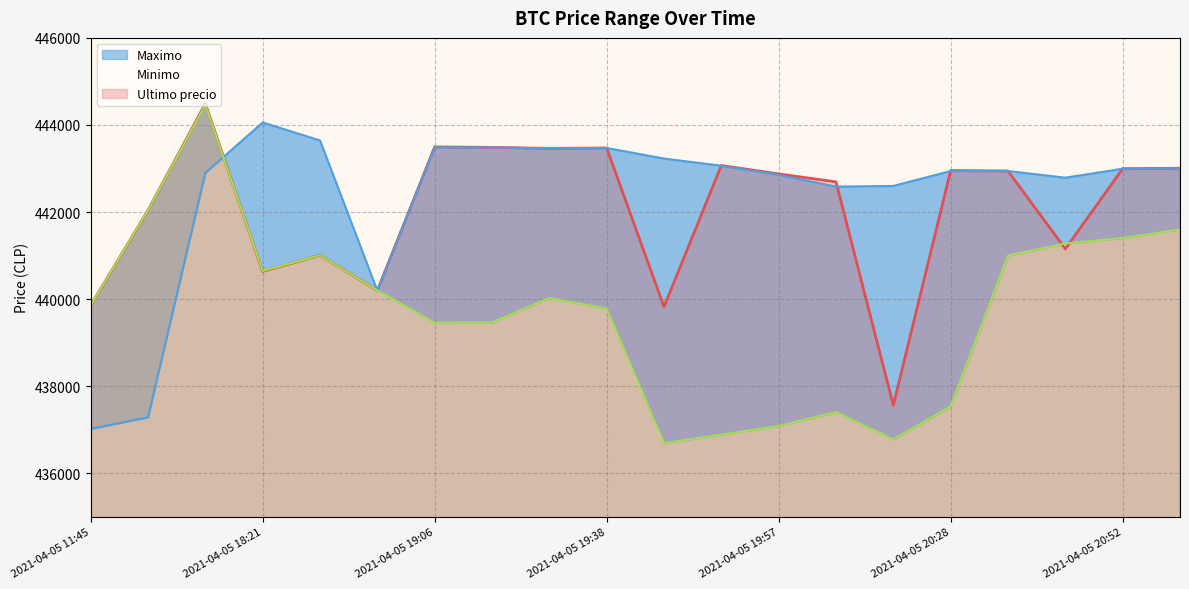

What is the label of the 16th point from the right?

2021-04-05 18:38